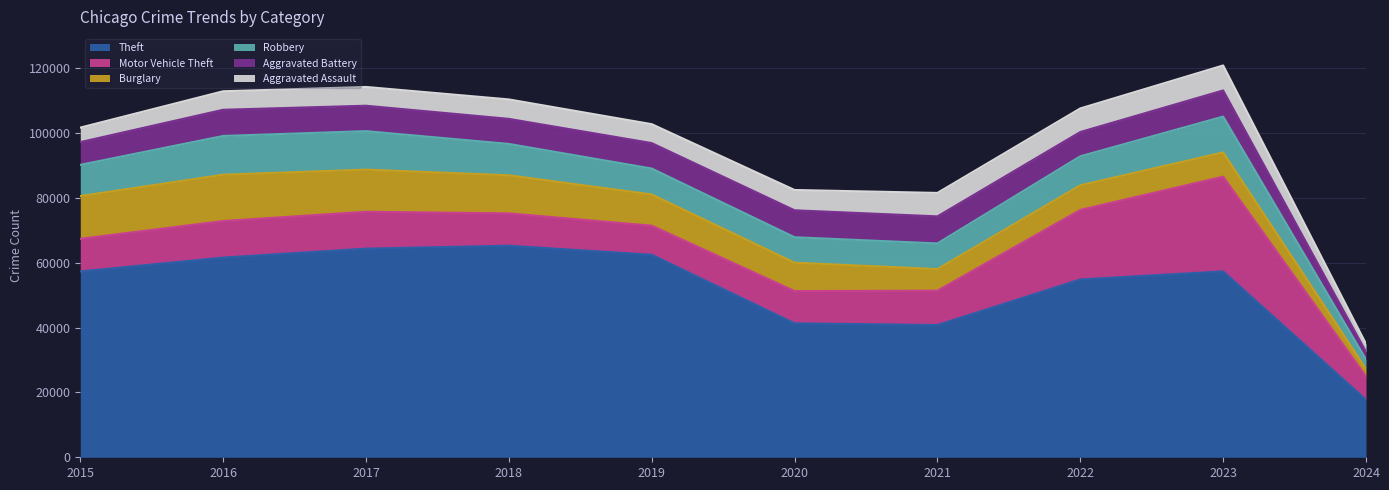

List the series in order of their peak value, highest first.

Theft, Motor Vehicle Theft, Burglary, Robbery, Aggravated Battery, Aggravated Assault